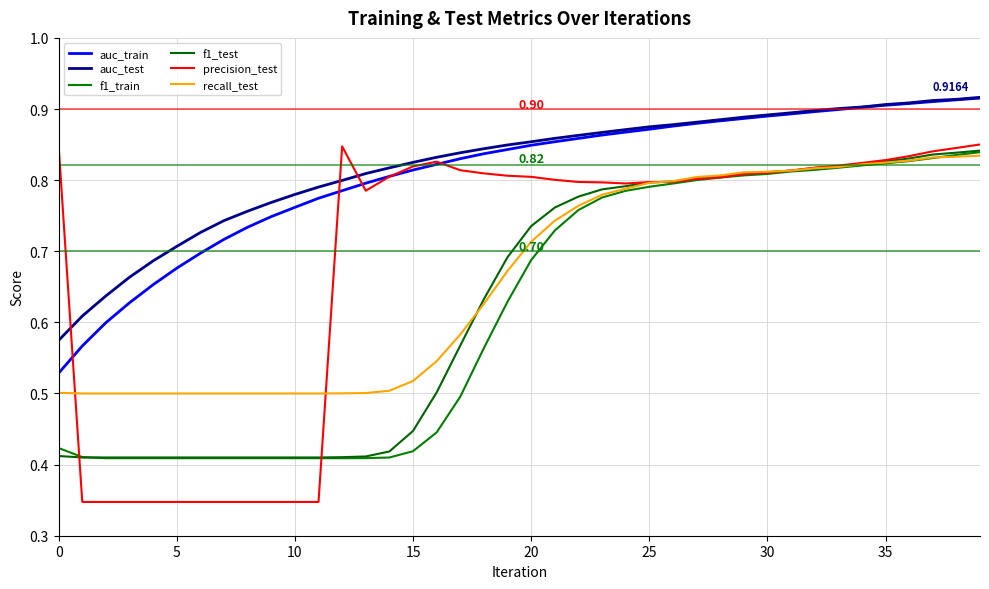

What are all the series names shown in the legend?

auc_train, auc_test, f1_train, f1_test, precision_test, recall_test